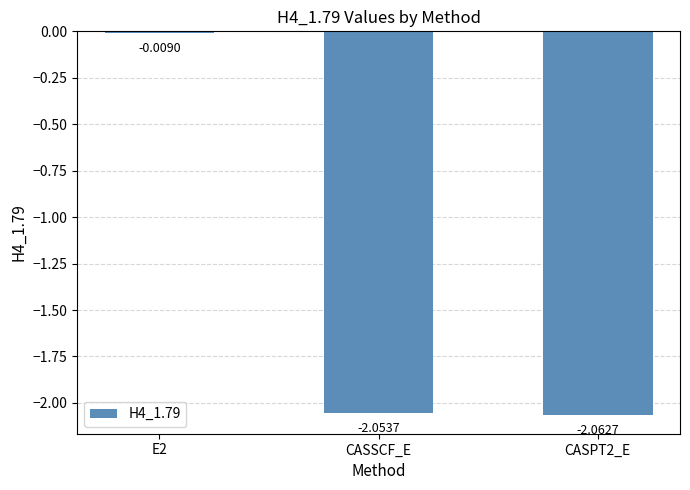

List the labels in order of value, largest first.

E2, CASSCF_E, CASPT2_E